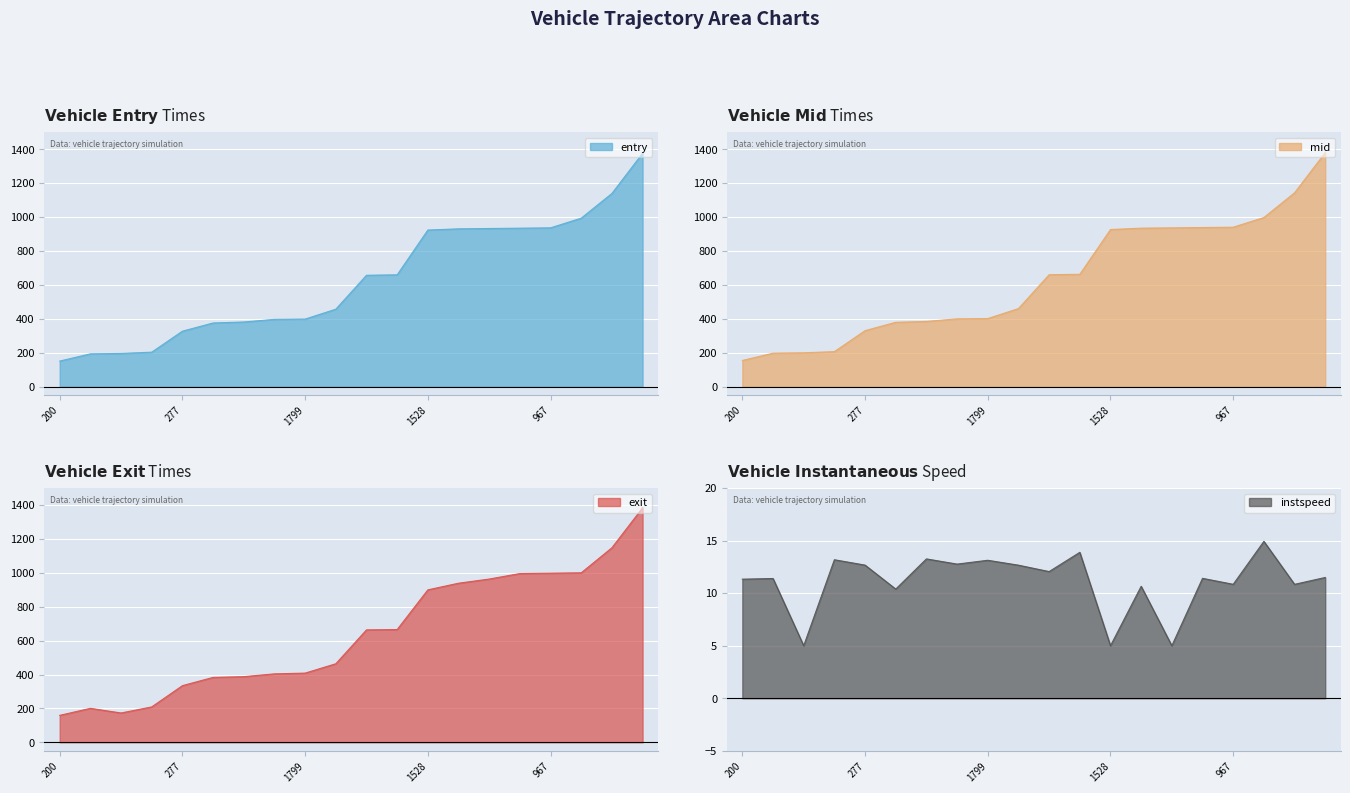

Which series has the largest total across all categories?

exit